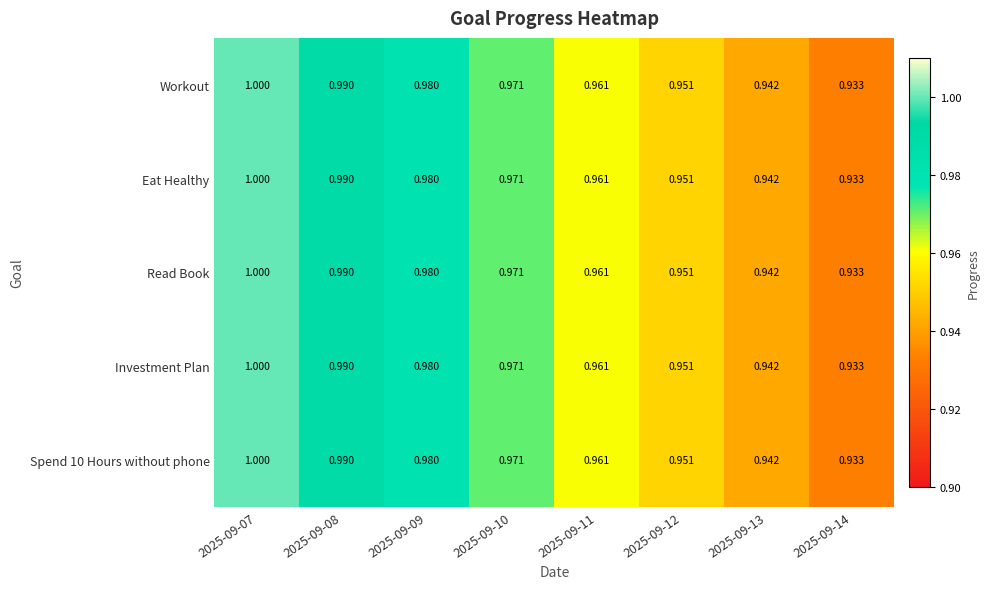

Reading left to right, transcribe all the data shown in this chart.

Workout: 2025-09-07=1.0	2025-09-08=1.0	2025-09-09=1.0	2025-09-10=1.0	2025-09-11=1.0	2025-09-12=1.0	2025-09-13=0.9	2025-09-14=0.9
Eat Healthy: 2025-09-07=1.0	2025-09-08=1.0	2025-09-09=1.0	2025-09-10=1.0	2025-09-11=1.0	2025-09-12=1.0	2025-09-13=0.9	2025-09-14=0.9
Read Book: 2025-09-07=1.0	2025-09-08=1.0	2025-09-09=1.0	2025-09-10=1.0	2025-09-11=1.0	2025-09-12=1.0	2025-09-13=0.9	2025-09-14=0.9
Investment Plan: 2025-09-07=1.0	2025-09-08=1.0	2025-09-09=1.0	2025-09-10=1.0	2025-09-11=1.0	2025-09-12=1.0	2025-09-13=0.9	2025-09-14=0.9
Spend 10 Hours without phone: 2025-09-07=1.0	2025-09-08=1.0	2025-09-09=1.0	2025-09-10=1.0	2025-09-11=1.0	2025-09-12=1.0	2025-09-13=0.9	2025-09-14=0.9